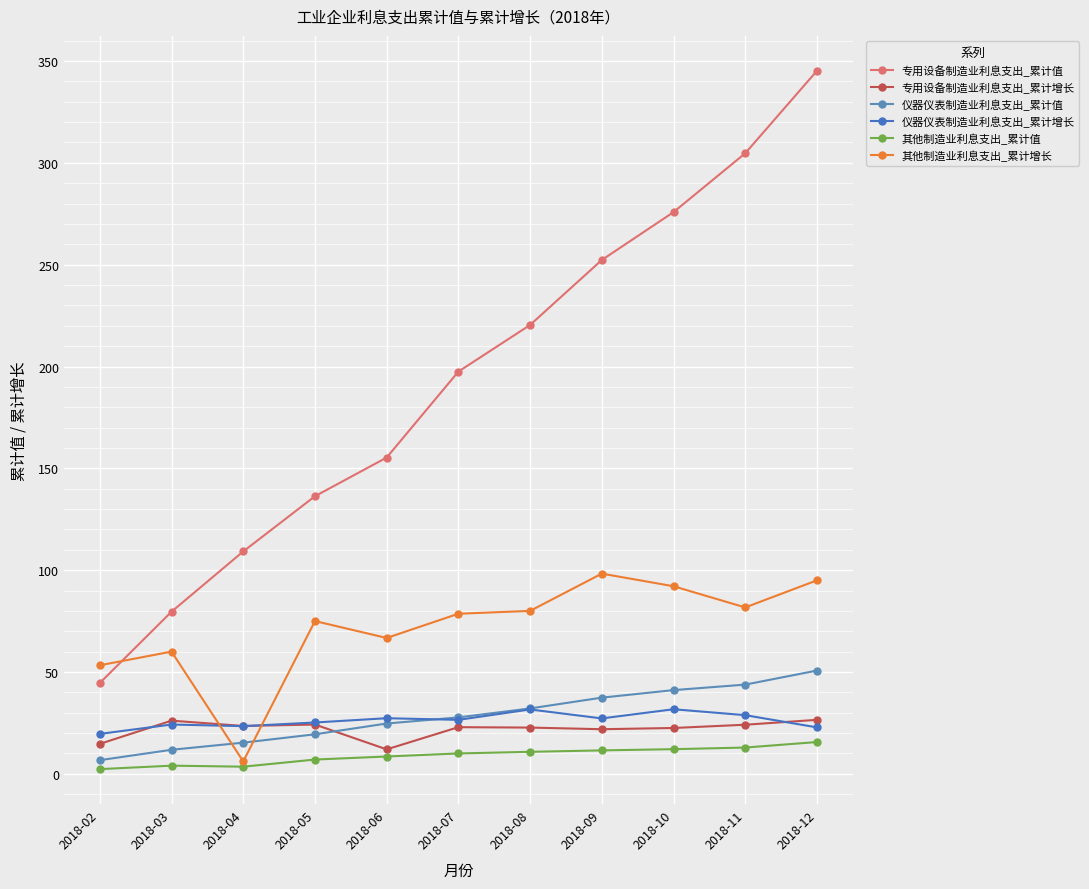

Is this an area chart (filled region under the line)?

No